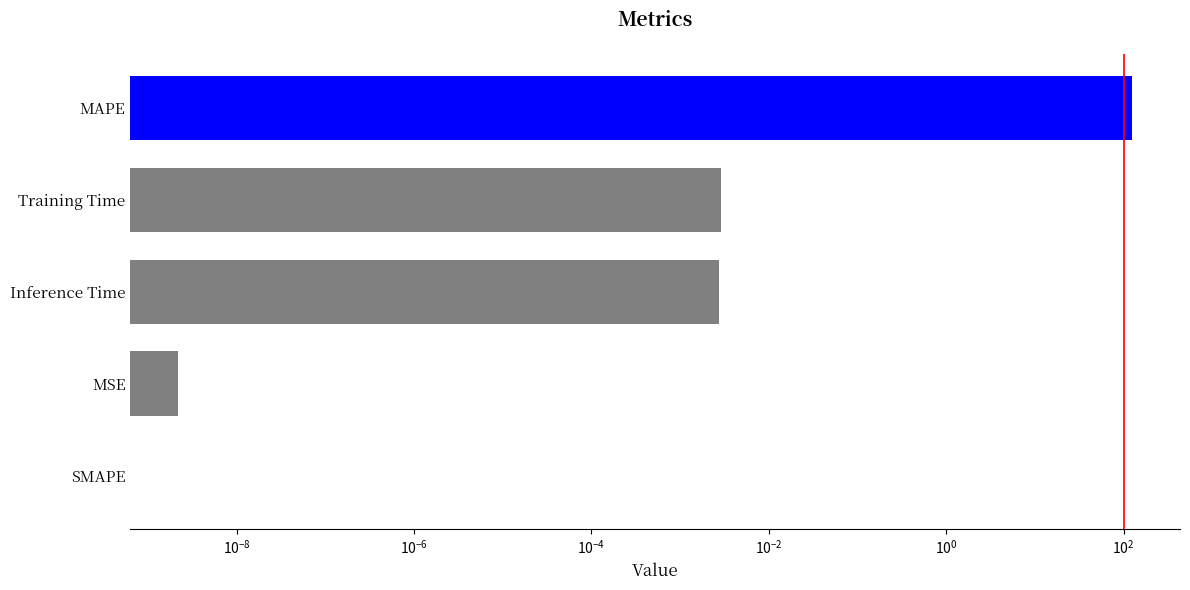

The value at SMAPE is 0.0. True or false?

True